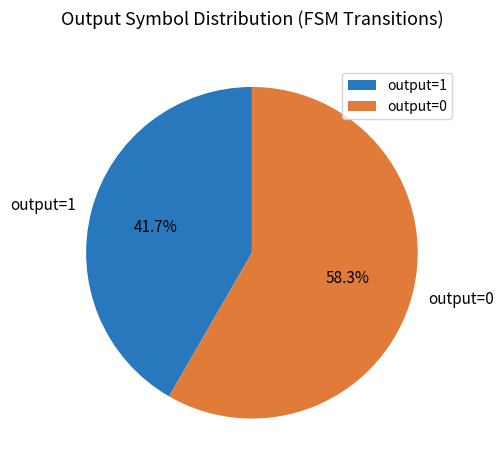

What is the largest slice in the pie chart?

output=0